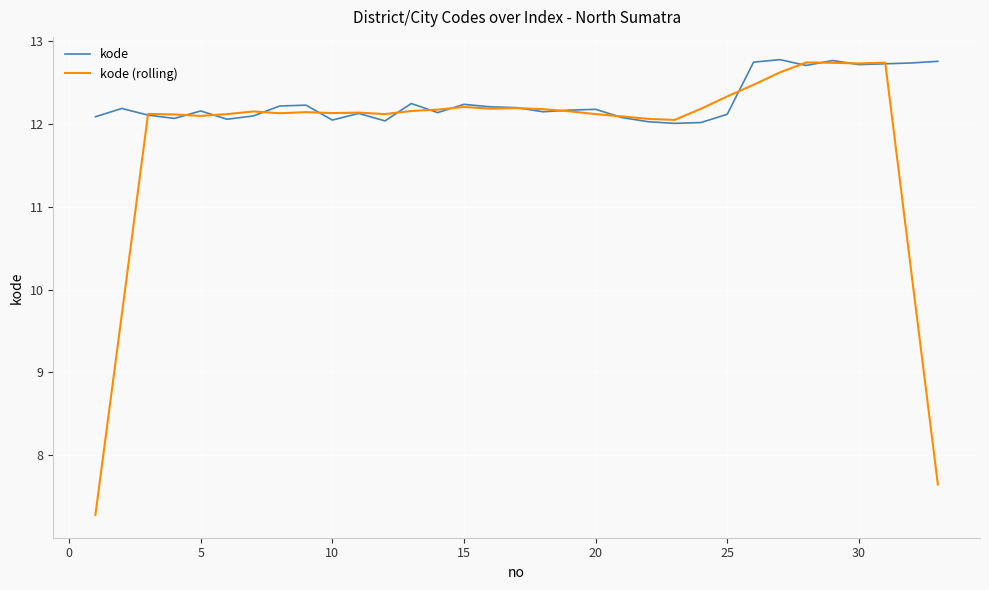

Which series has the largest total across all categories?

kode